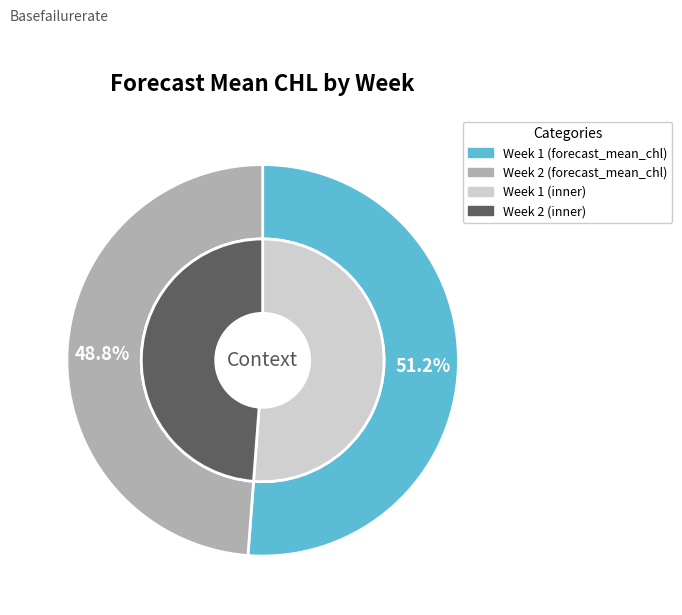

The 2 slice represents 41% of the pie. True or false?

False